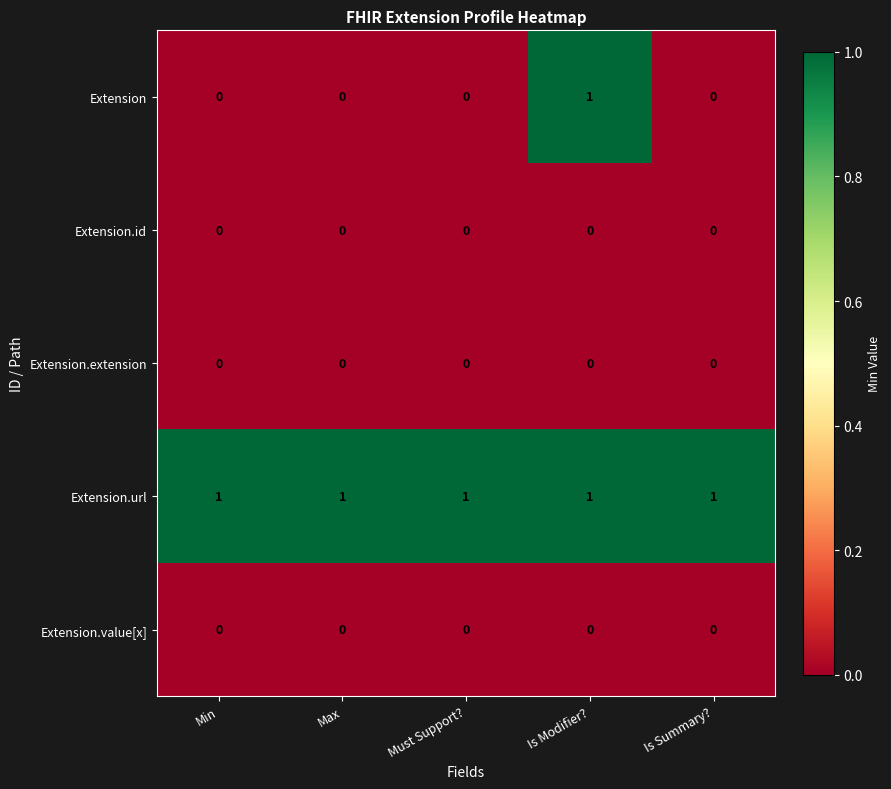

Which series changed the most between Max and Is Modifier??

Extension